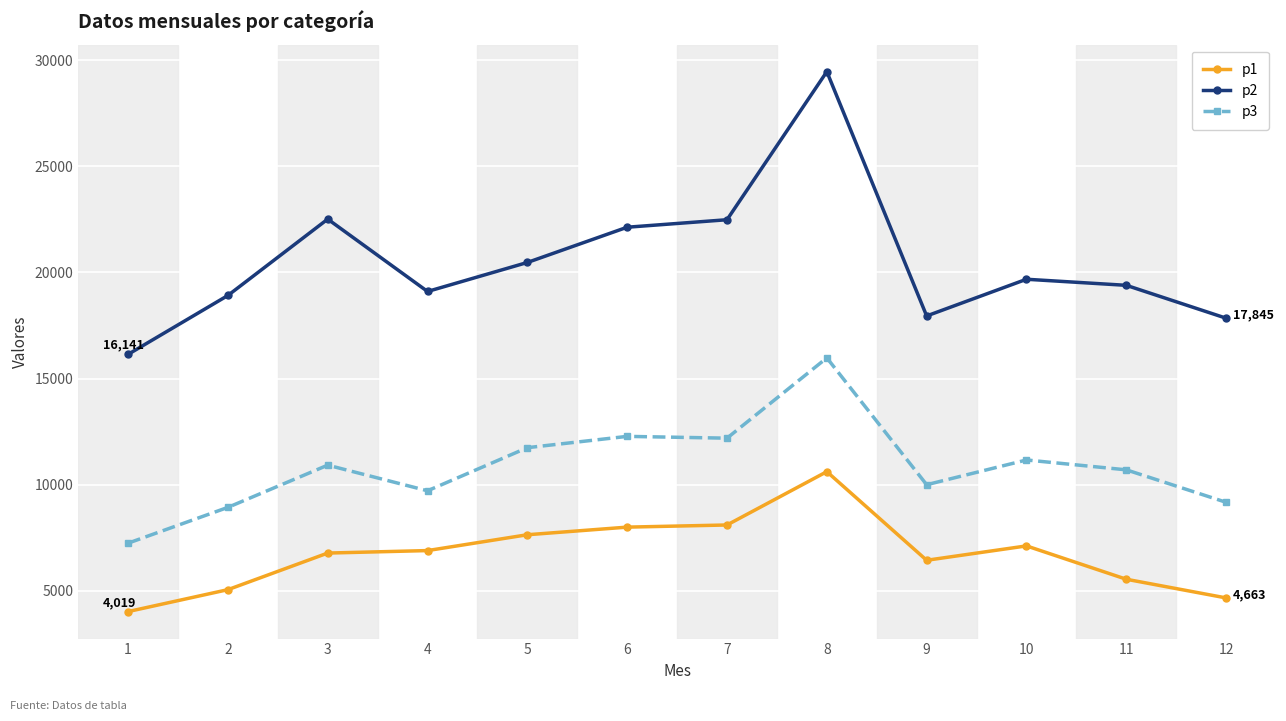

Is the value of p2 at 11 greater than the value of p3 at 9?

Yes